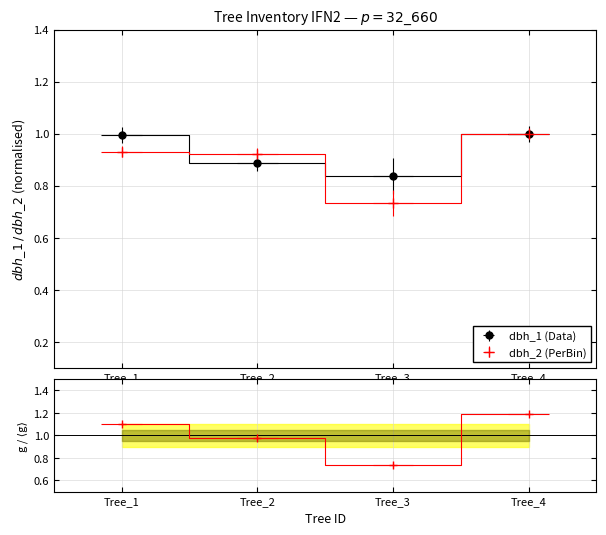

At which label does g reach its peak?

Tree_4